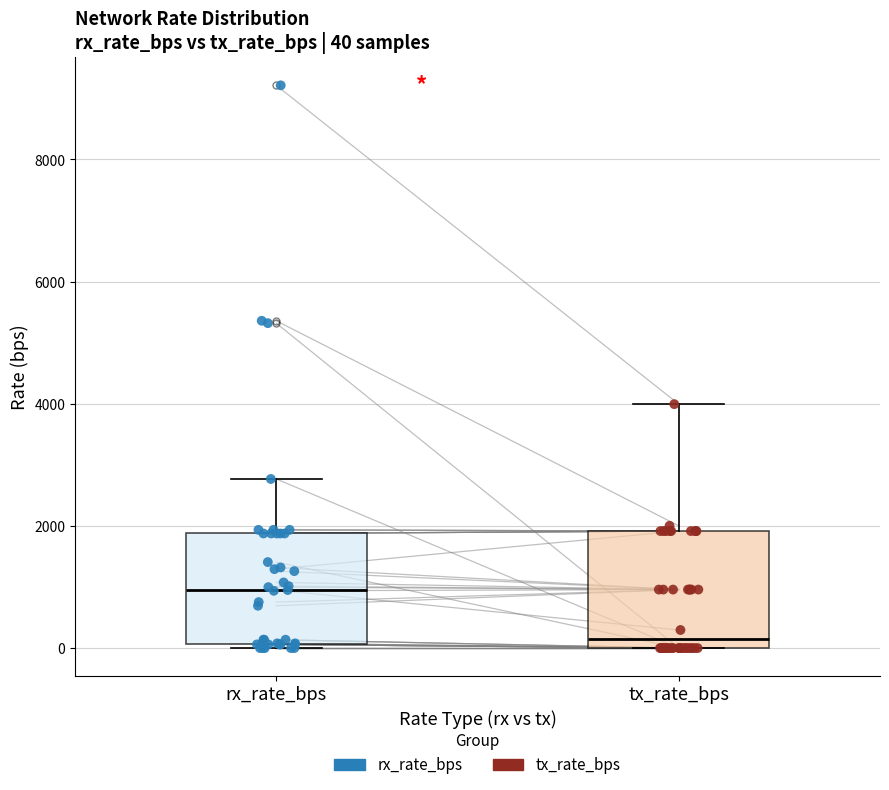

Which box's median line is the highest?

rx_rate_bps